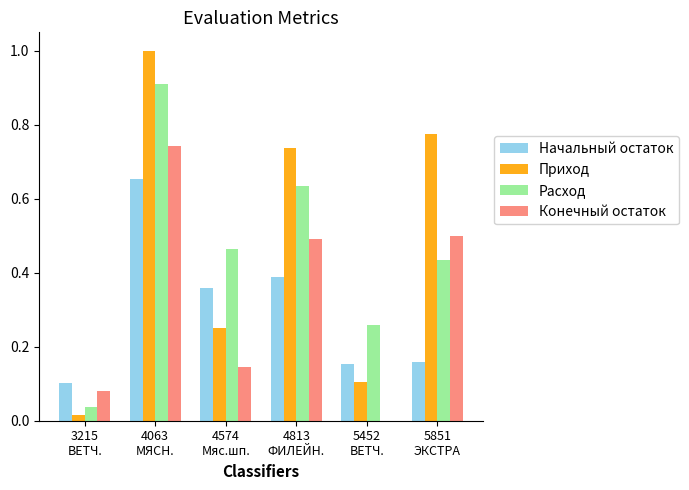

What is the highest value of the Приход series?

1.0